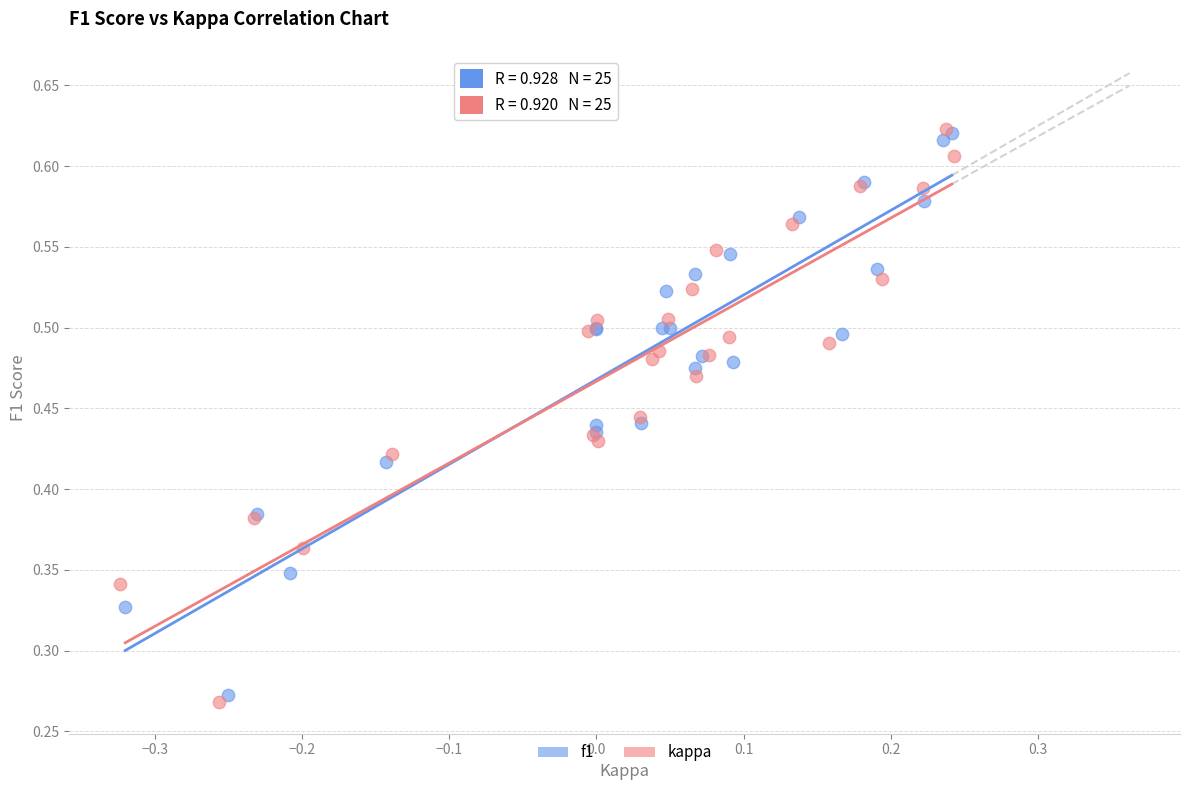

What are all the series names shown in the legend?

f1, kappa